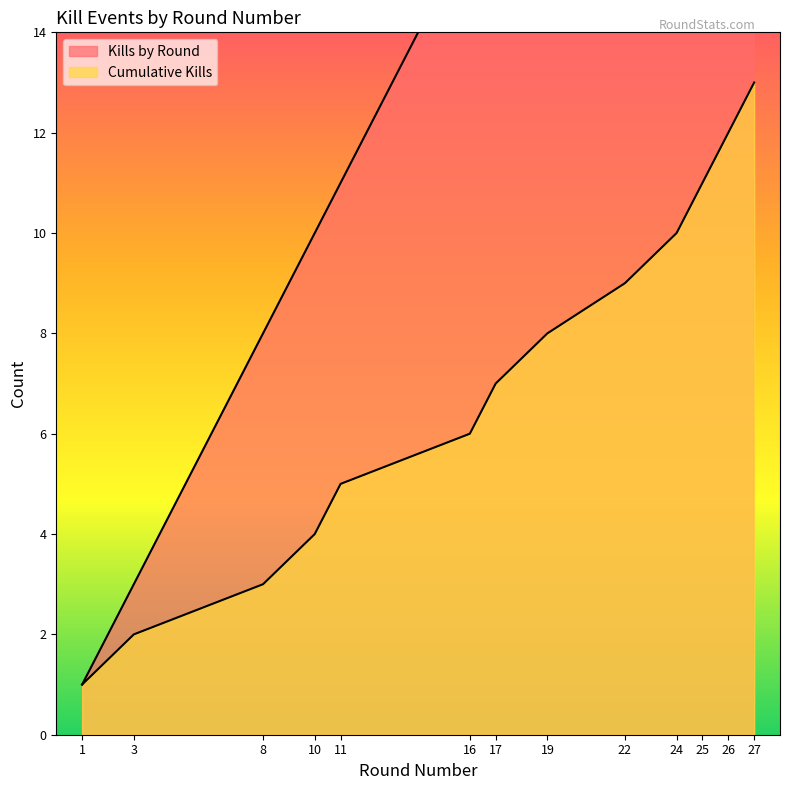

True or false: Cumulative Kills and Kills by Round cross at least once.

False